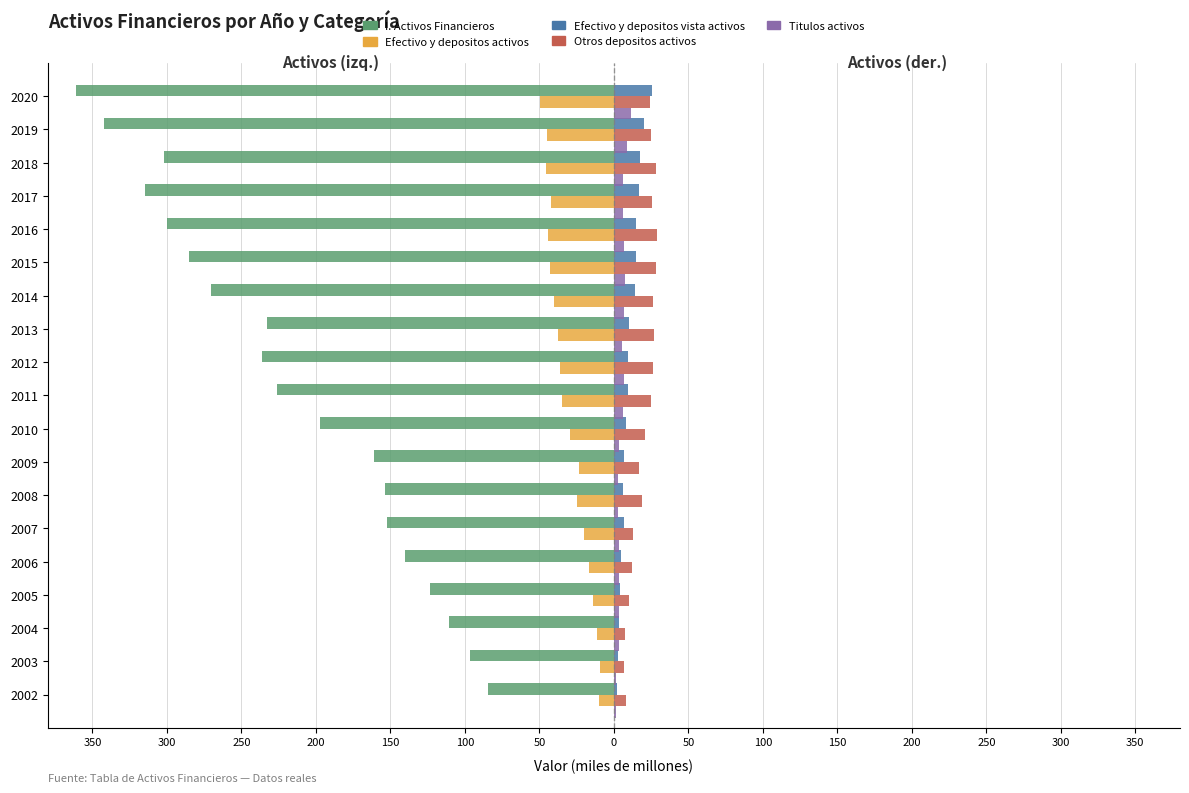

What are all the series names shown in the legend?

I. Activos Financieros, Efectivo y depositos activos, Efectivo y depositos vista activos, Otros depositos activos, Titulos activos